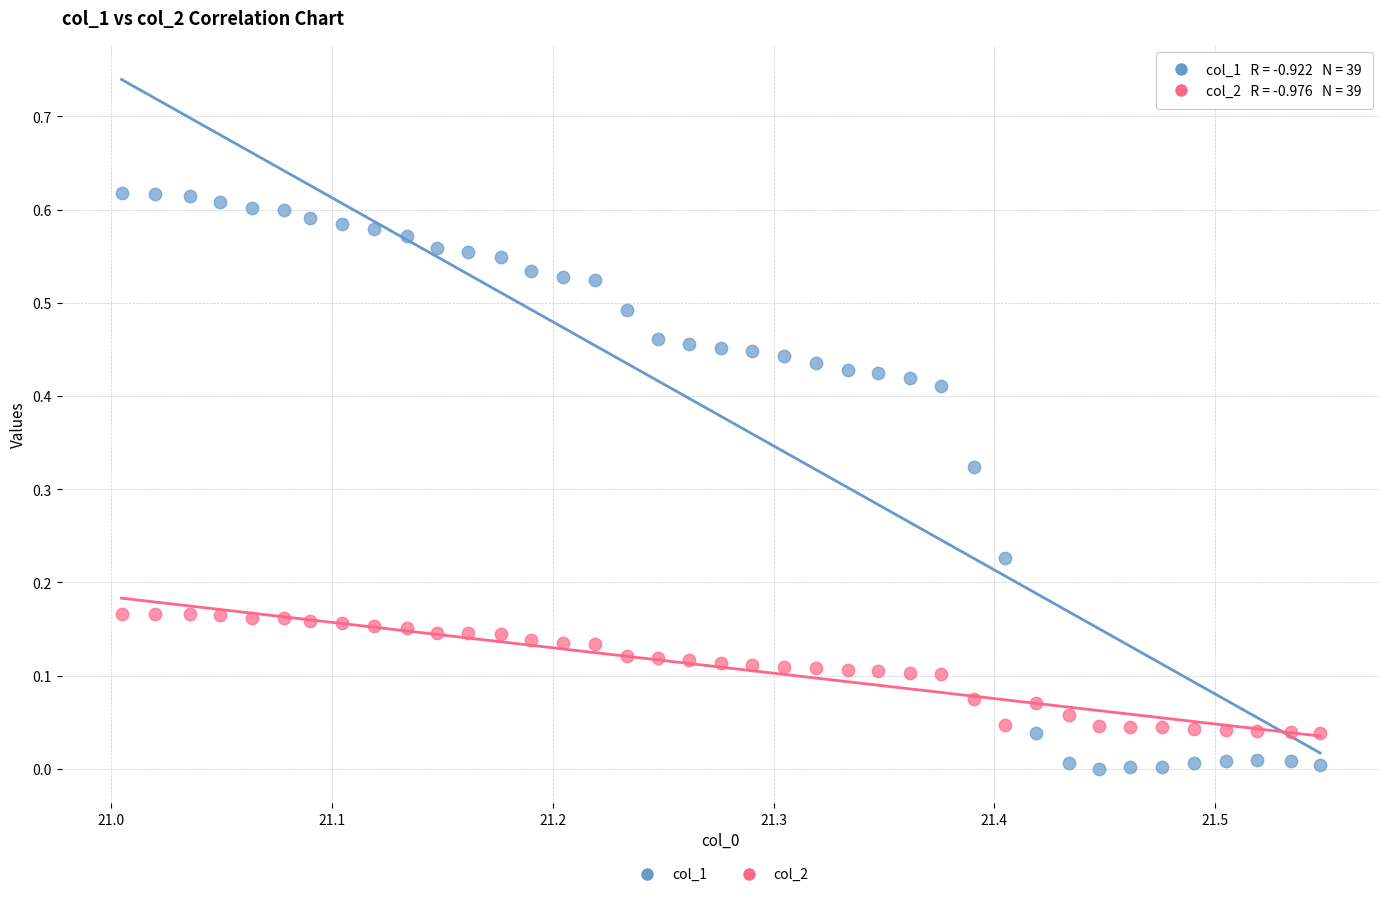

Which series contains the highest Y value?

col_1